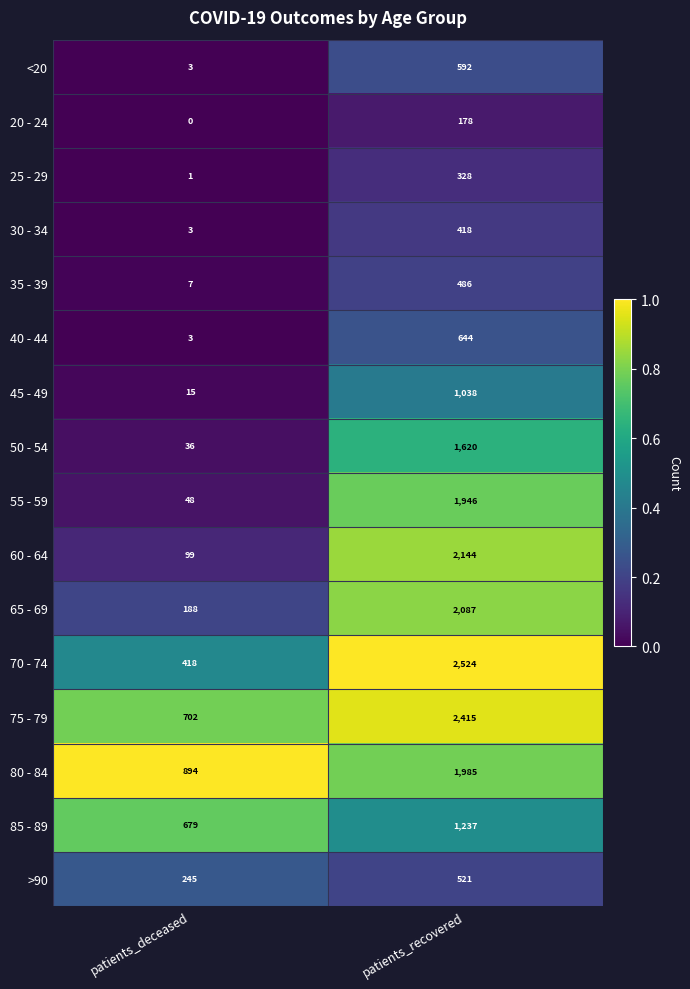

What is the sum of the 30 - 34 values at patients_recovered and patients_deceased?

421